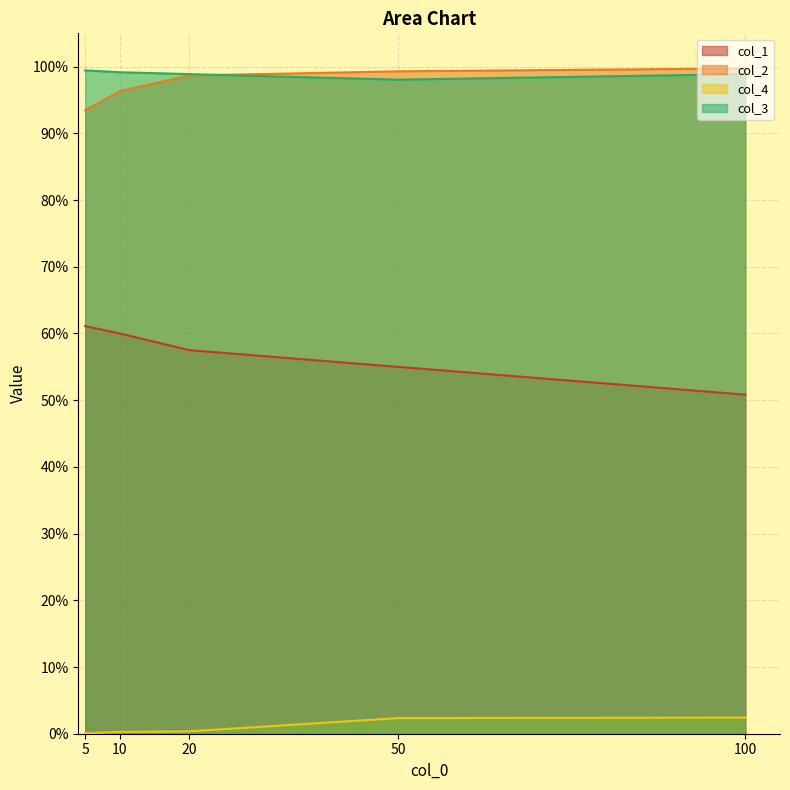

Is the value of col_1 at 100 greater than the value of col_2 at 5?

No